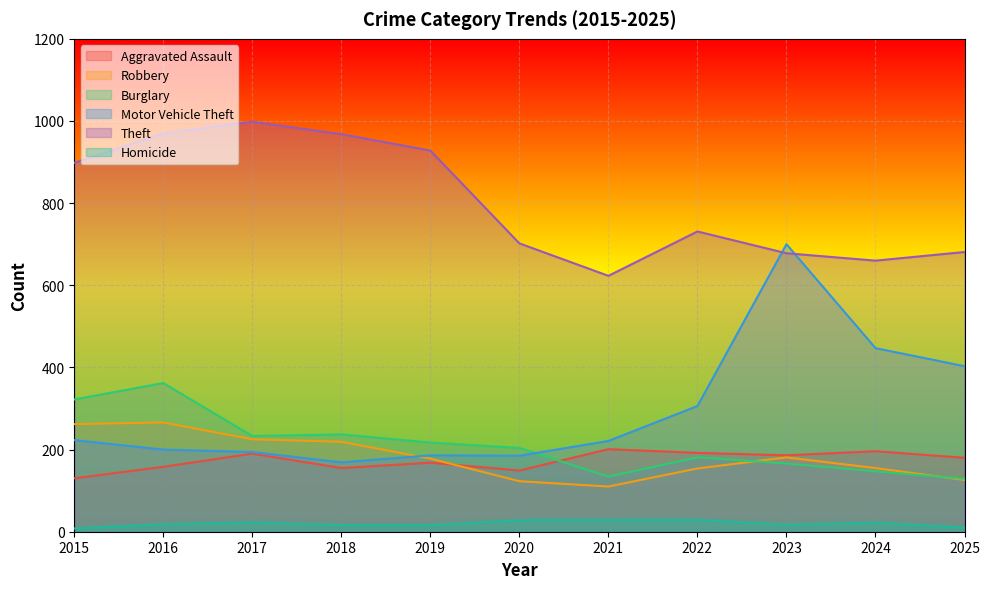

Between 2018 and 2023, which is larger?

2023